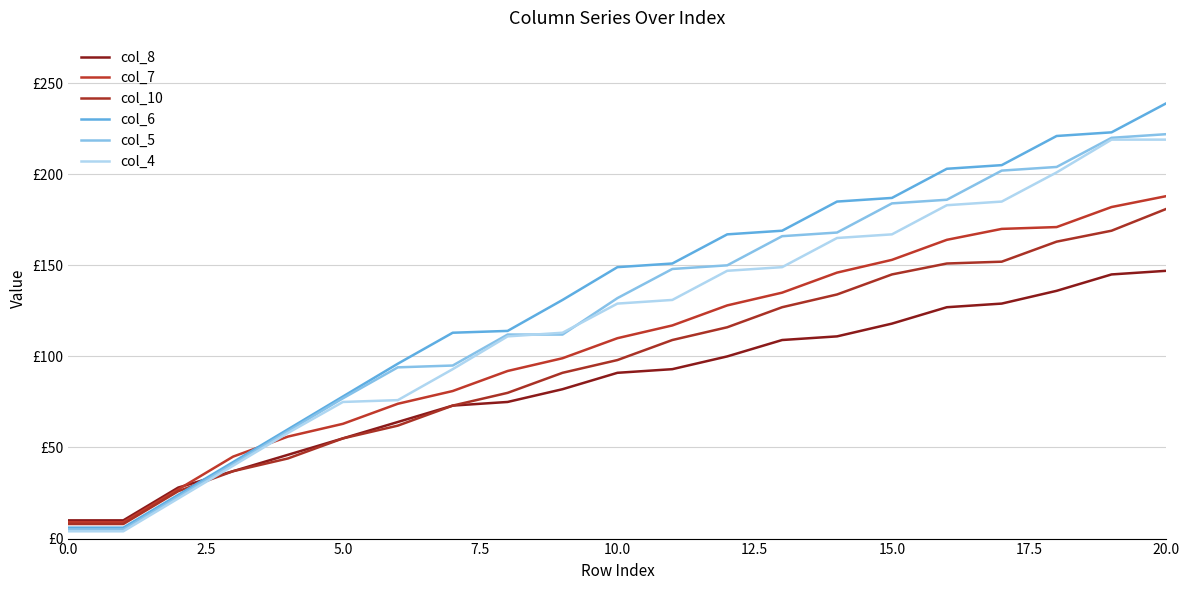

Is this an area chart (filled region under the line)?

No